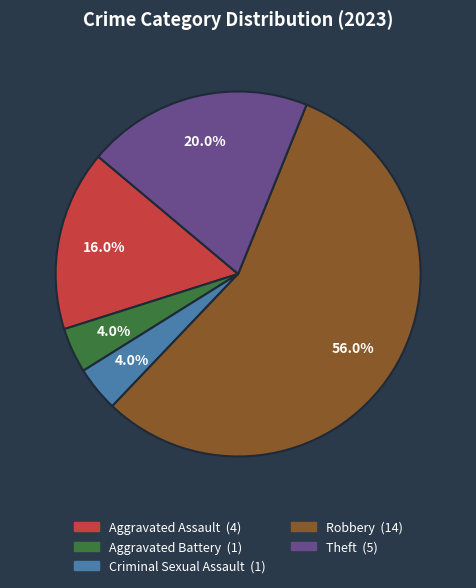

What is the total percentage of Criminal Sexual Assault and Aggravated Battery?

8.0%